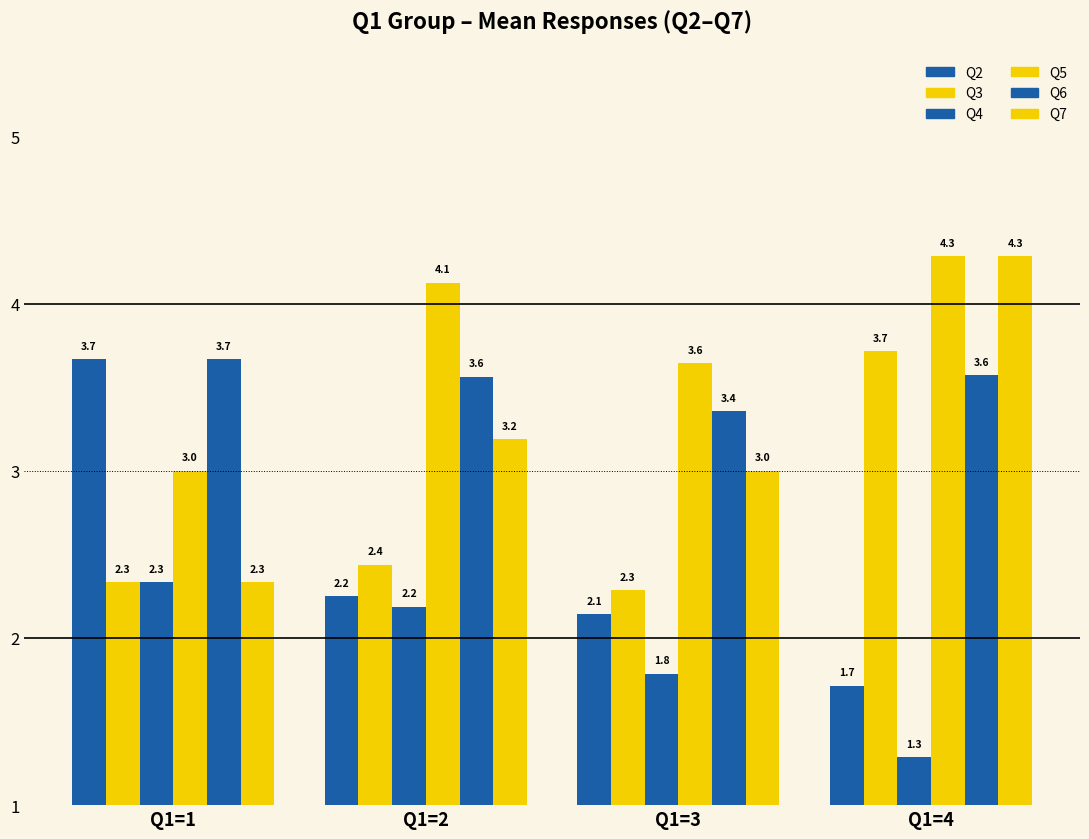

Reading left to right, extract all data points from this chart.

Q2: Q1=1=3.7	Q1=2=2.2	Q1=3=2.1	Q1=4=1.7
Q3: Q1=1=2.3	Q1=2=2.4	Q1=3=2.3	Q1=4=3.7
Q4: Q1=1=2.3	Q1=2=2.2	Q1=3=1.8	Q1=4=1.3
Q5: Q1=1=3.0	Q1=2=4.1	Q1=3=3.6	Q1=4=4.3
Q6: Q1=1=3.7	Q1=2=3.6	Q1=3=3.4	Q1=4=3.6
Q7: Q1=1=2.3	Q1=2=3.2	Q1=3=3.0	Q1=4=4.3